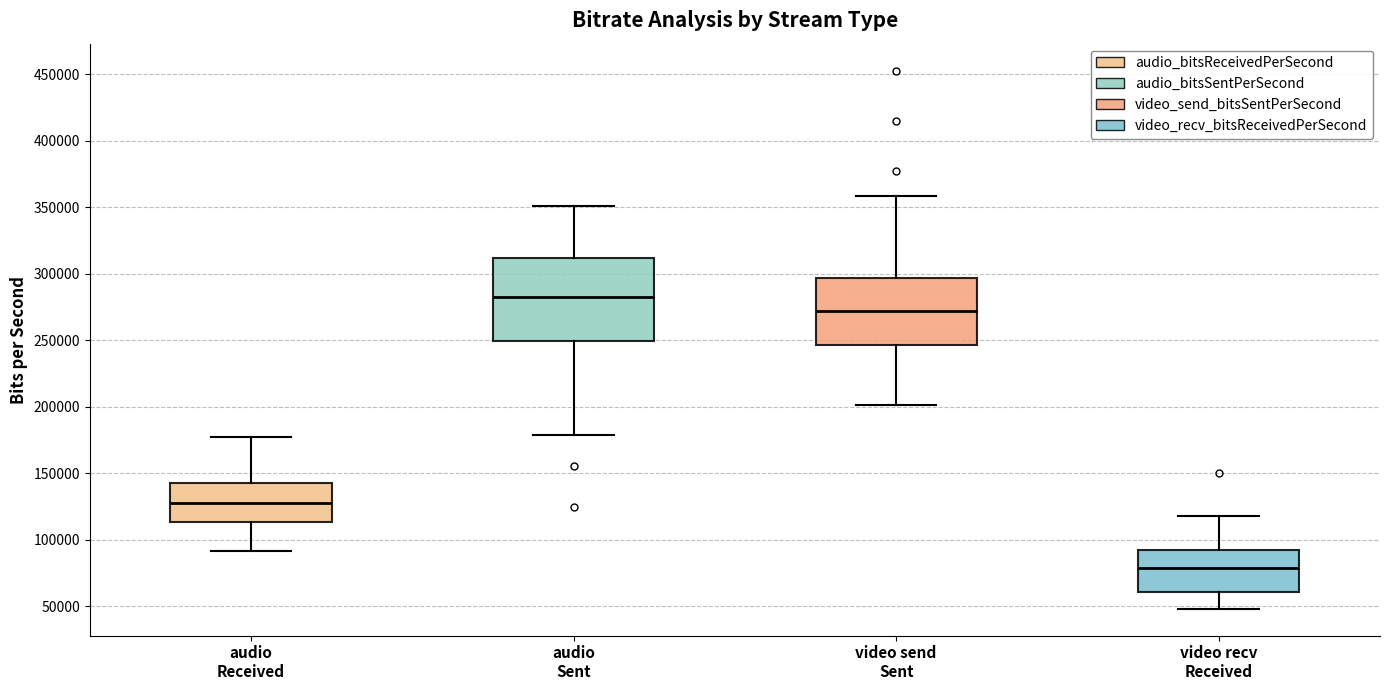

Reading left to right, transcribe this box plot: for each box, give where its median line is, the range the box spans, and where its two whiskers end, as read against the y-axis. The values are not printed on the chart, so give them approximately, as read against the axis.

audio Received: median 125000, box 115000 to 140000, whiskers 90000 to 180000
audio Sent: median 285000, box 250000 to 310000, whiskers 180000 to 350000
video send Sent: median 270000, box 245000 to 295000, whiskers 200000 to 360000
video recv Received: median 80000, box 60000 to 90000, whiskers 50000 to 120000